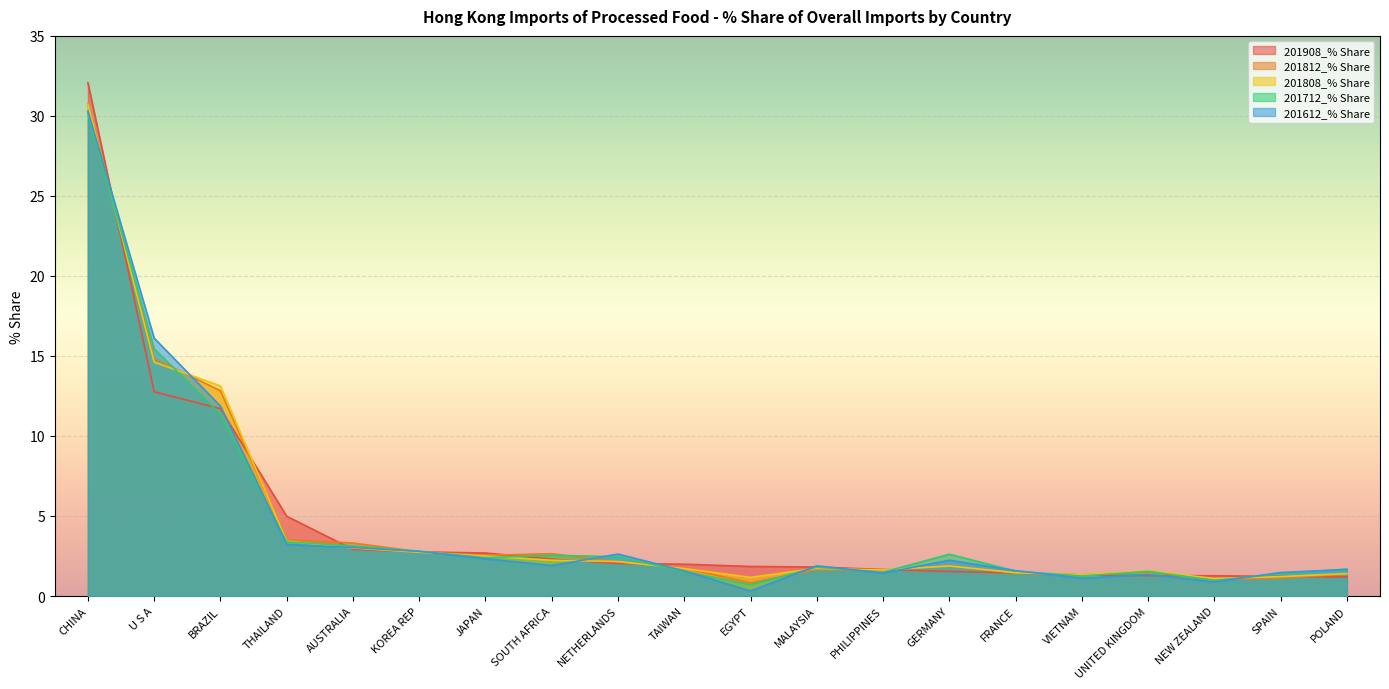

Between THAILAND and EGYPT, which is larger?

THAILAND